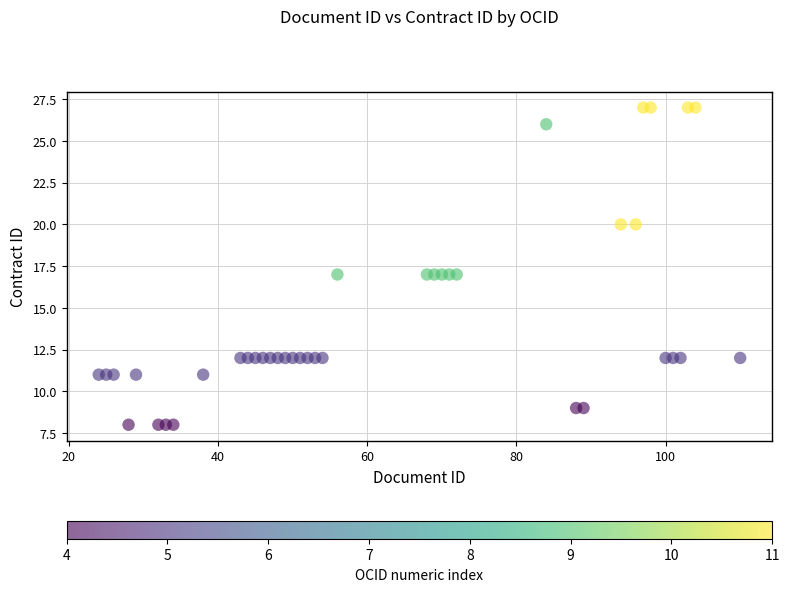

What is the range of Y values (max minus min)?

19